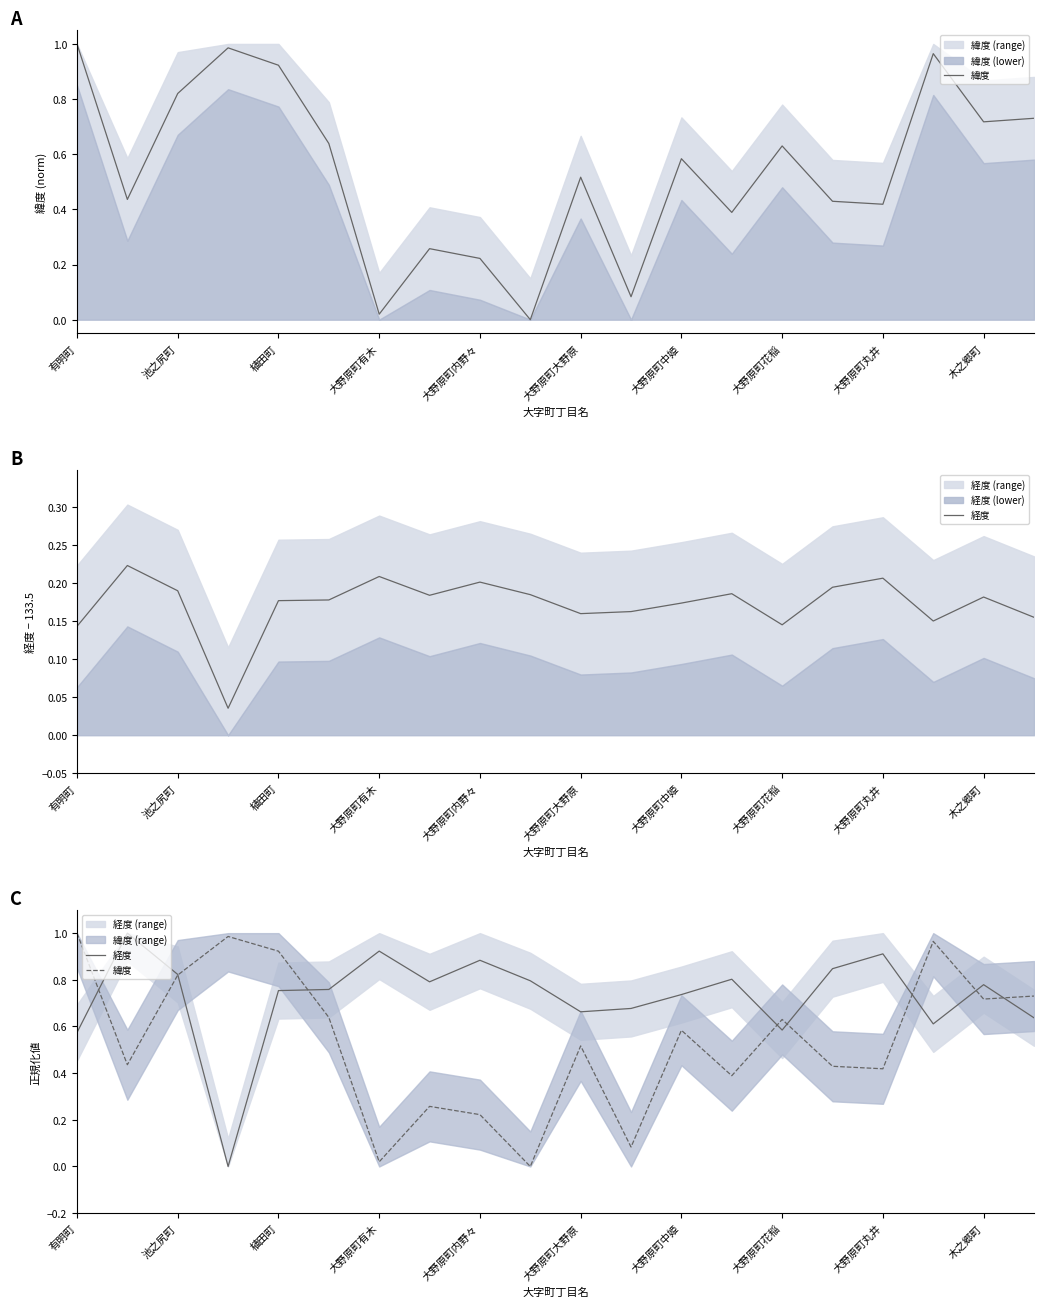

How many values in the 経度 series exceed 0?

19